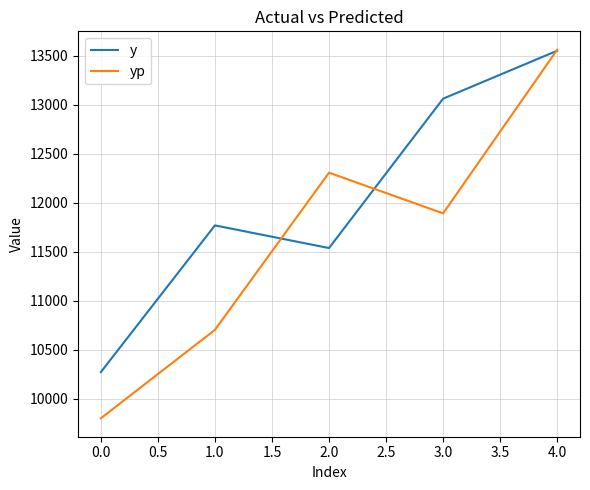

Rank the series by their average value, from highest to lowest.

y, yp